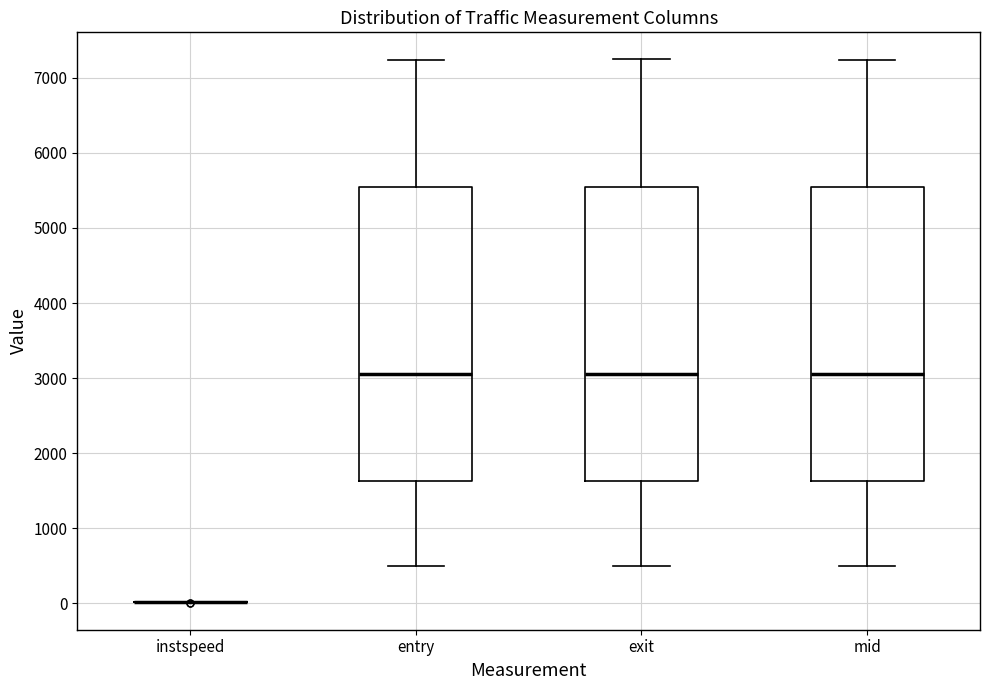

Reading left to right, read every box against the y-axis: the position of its median line, the range the box covers, and the ends of its whiskers. The values are not printed on the chart, so give them approximately, as read against the axis.

instspeed: box collapsed to a line at 0, whiskers 0 to 0
entry: median 3100, box 1600 to 5500, whiskers 500 to 7200
exit: median 3100, box 1600 to 5500, whiskers 500 to 7200
mid: median 3100, box 1600 to 5500, whiskers 500 to 7200